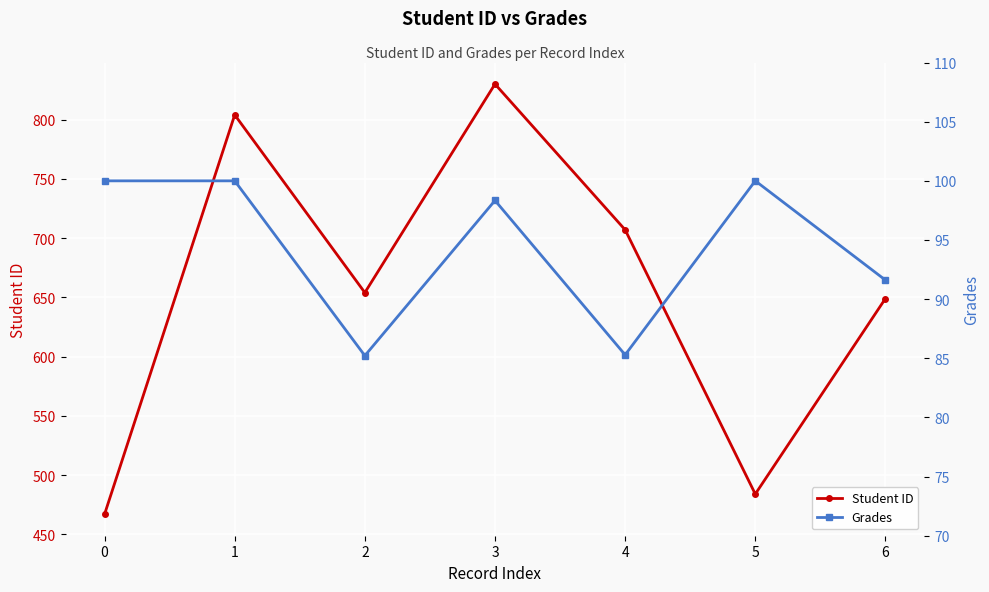

List the labels in order of Grades value, smallest first.

2, 4, 6, 3, 0, 1, 5